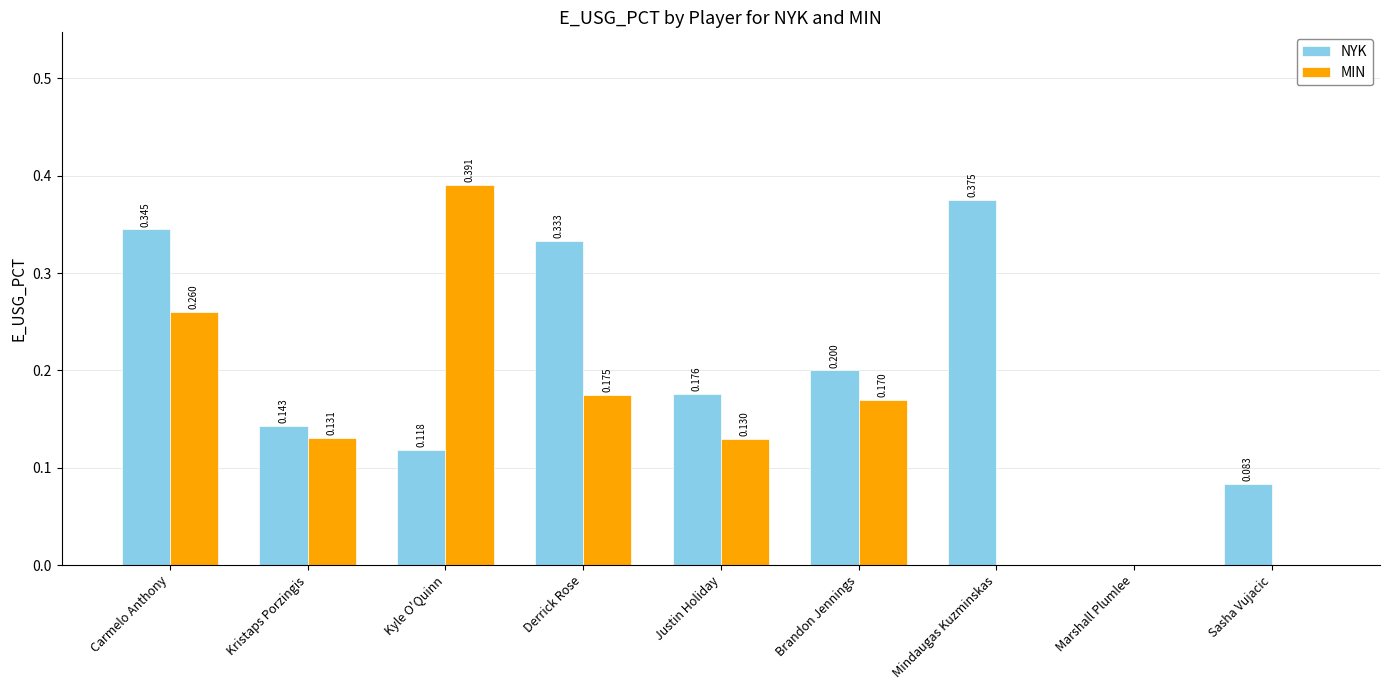

Count the number of data series in this chart.

2